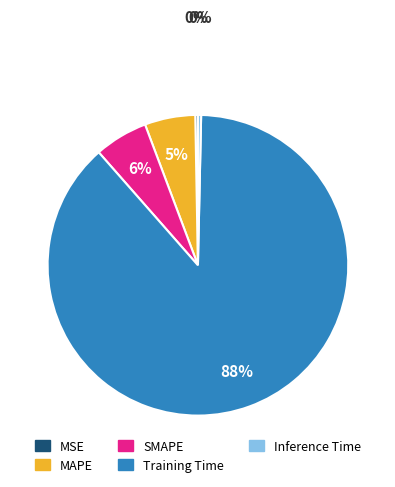

To the nearest percent, what is the combined percentage of Training Time and Inference Time?

89%